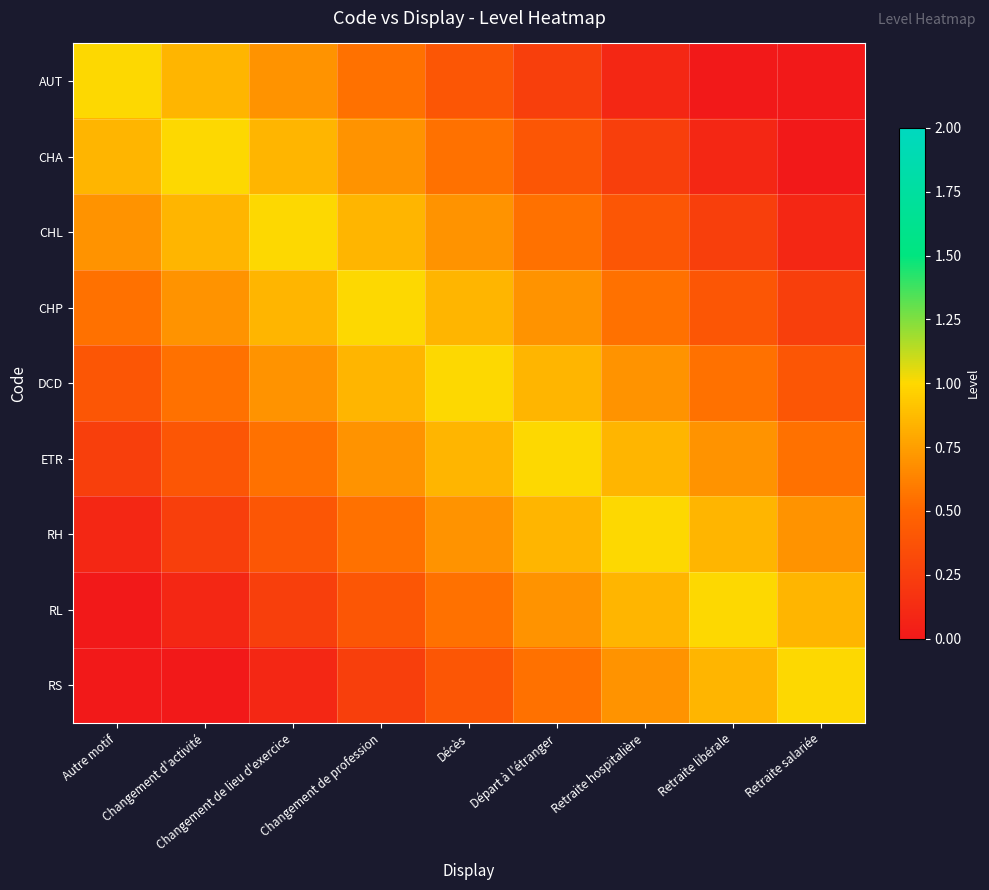

At which category is the sum across all series the highest?

Décès